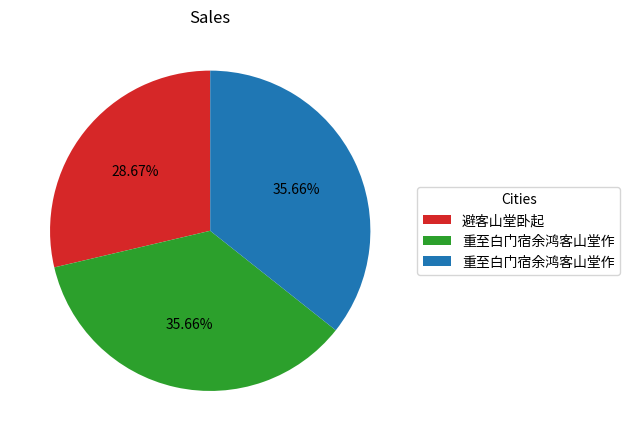

Does any single category account for the majority?

No